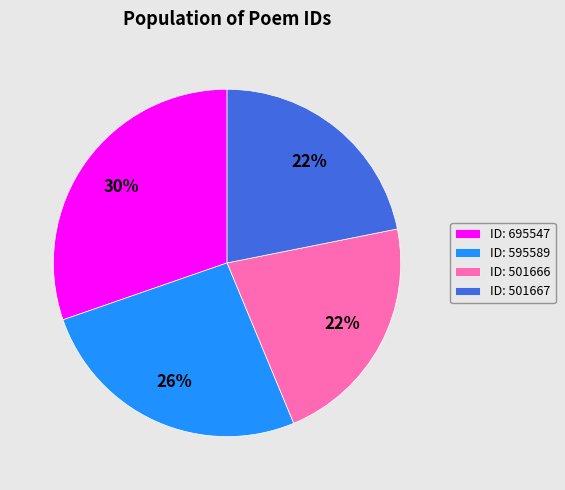

Is there a majority slice in this chart?

No